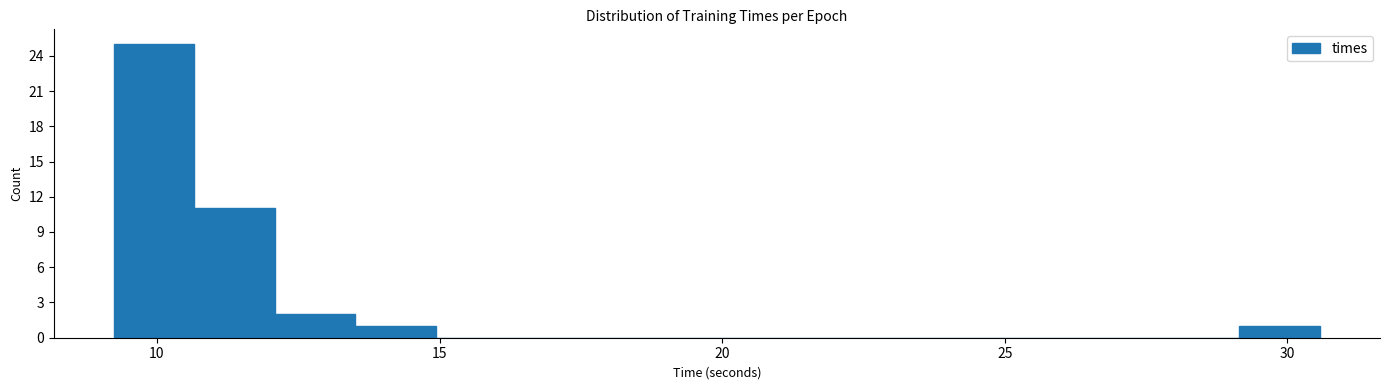

Read against the x-axis, roughly where is the centre of the tallest bar?

10.0